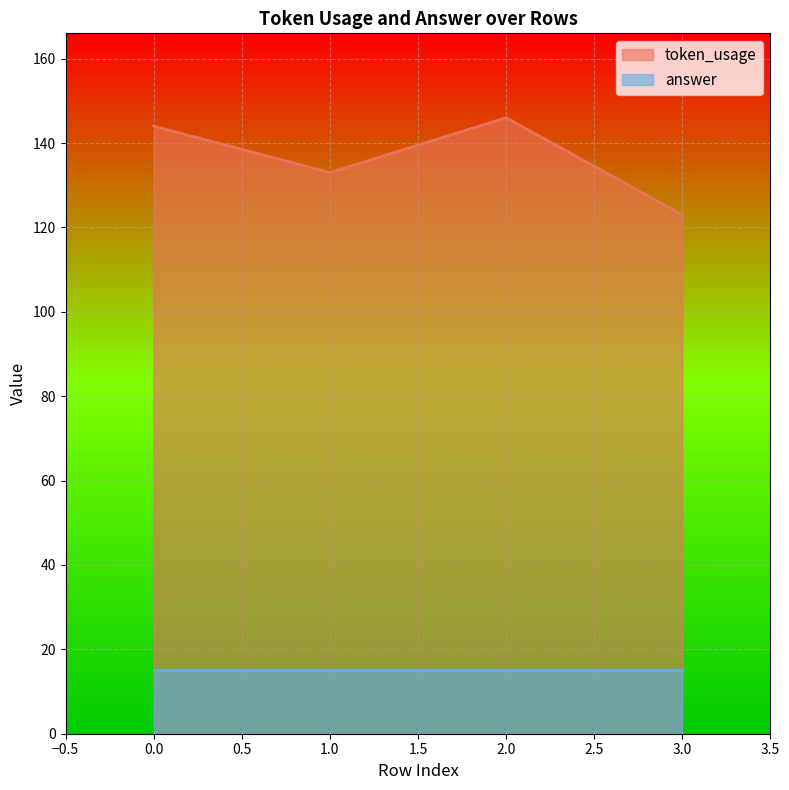

True or false: the data shows 56 at 2.

False